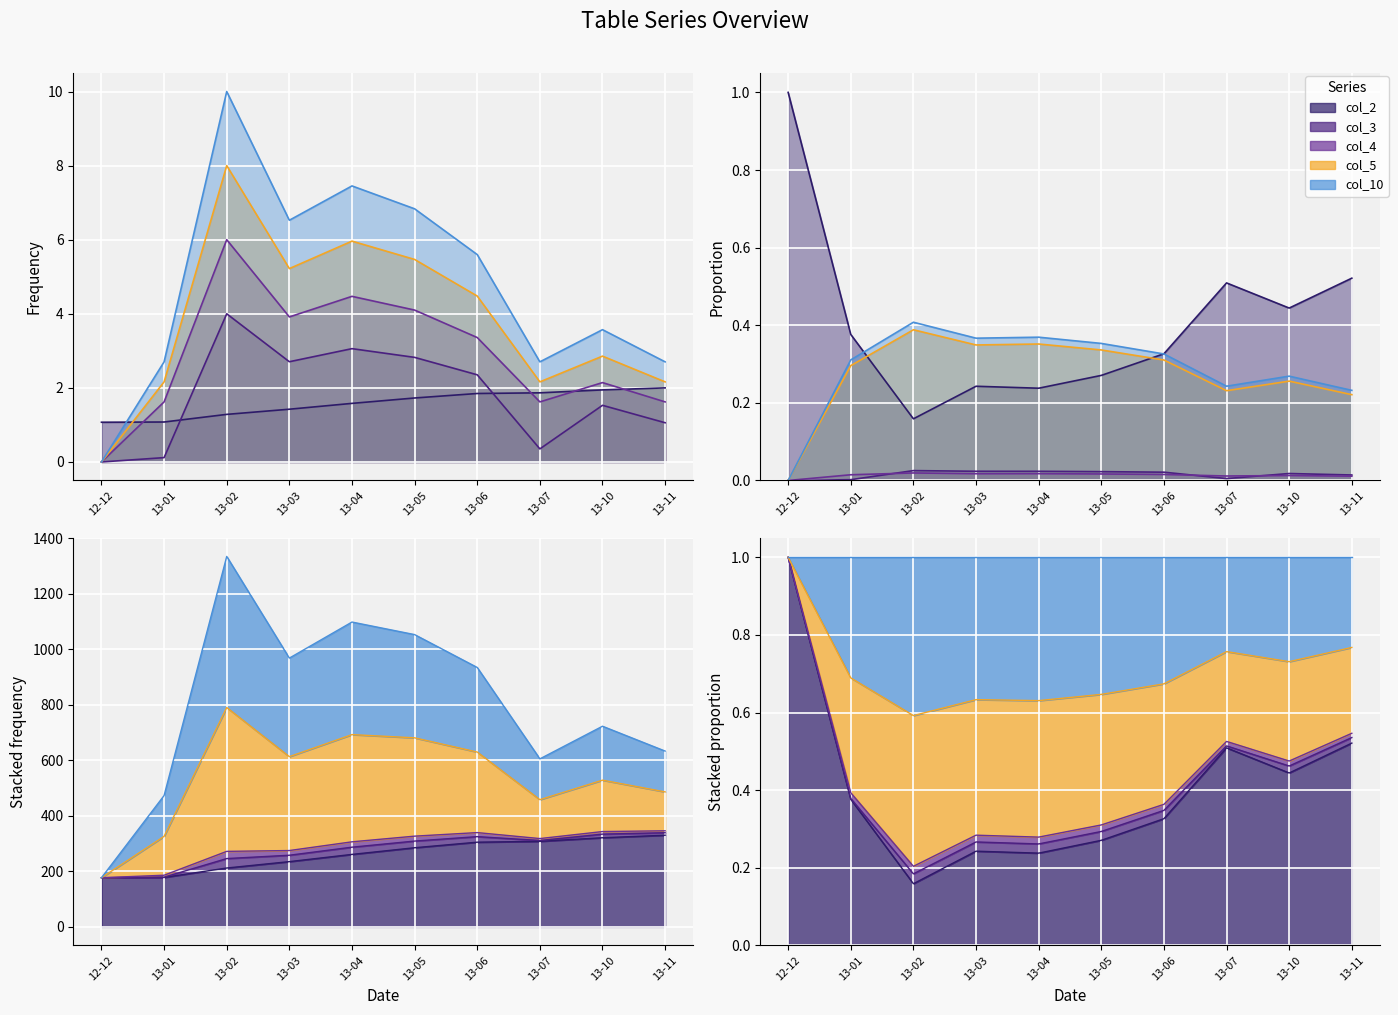

Which series ends up on top after the final intersection of col_2 and col_4?

col_4